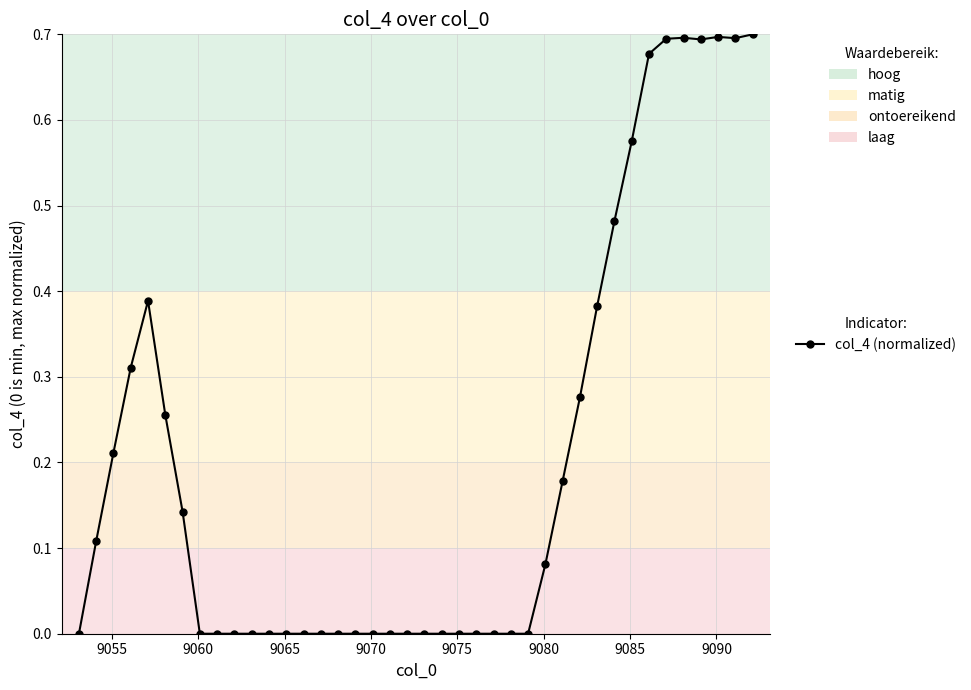

How many lines are shown in the chart?

1